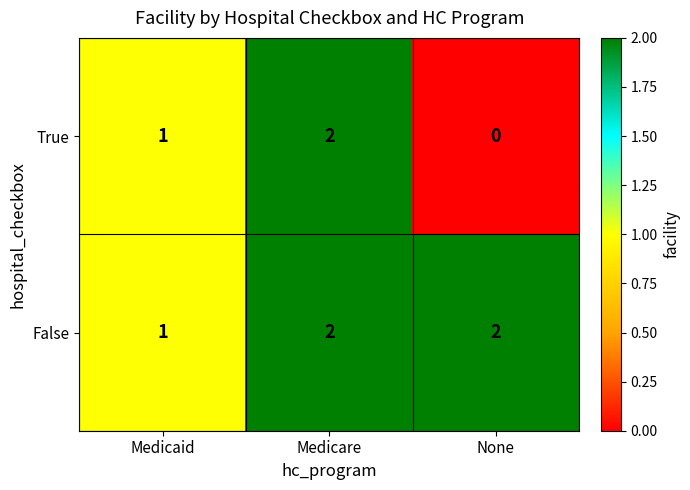

What is the total value across all series at Medicare?

4